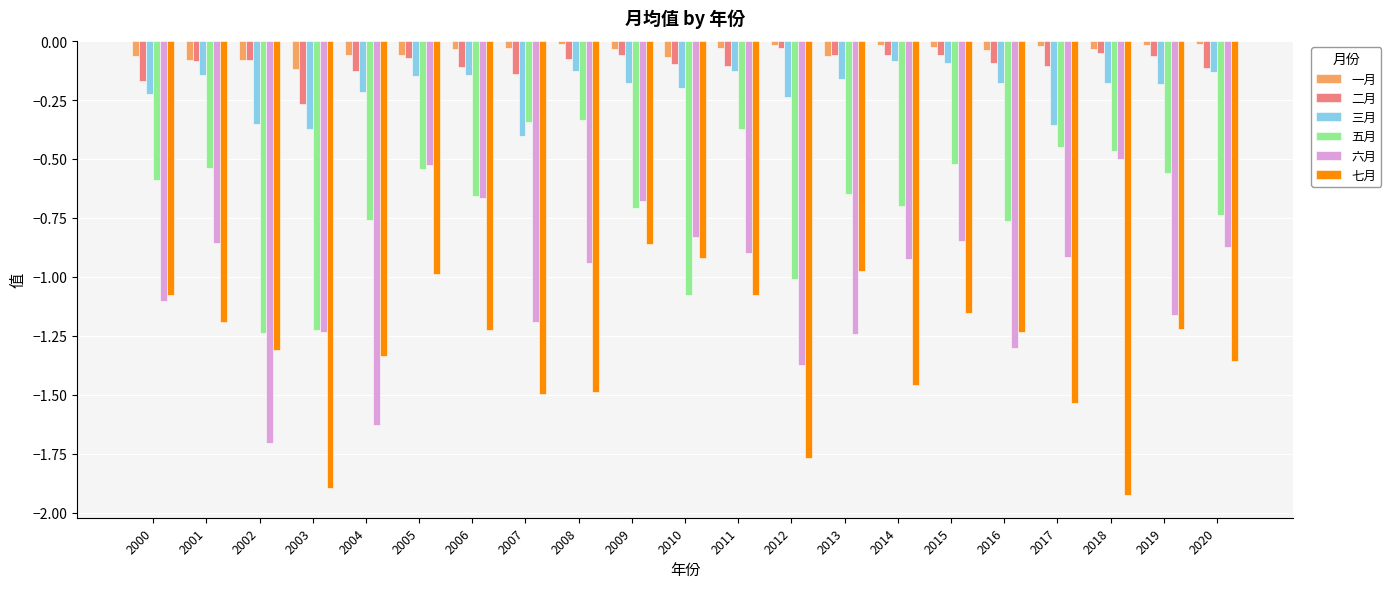

Is it true that 七月 equals -0.7 at 2014?

False